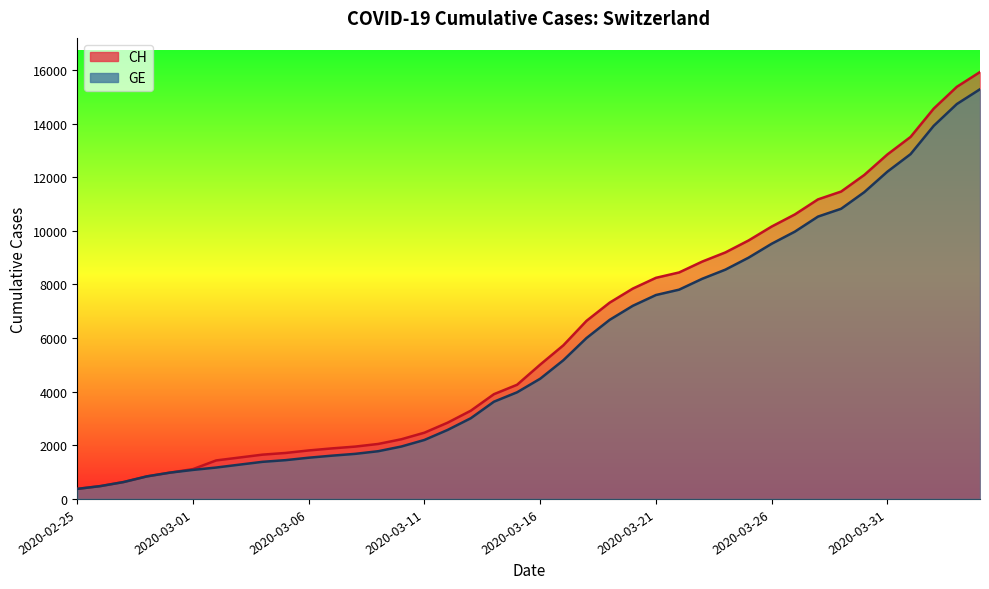

What is the value of the CH point at the 17th from the left?

2845